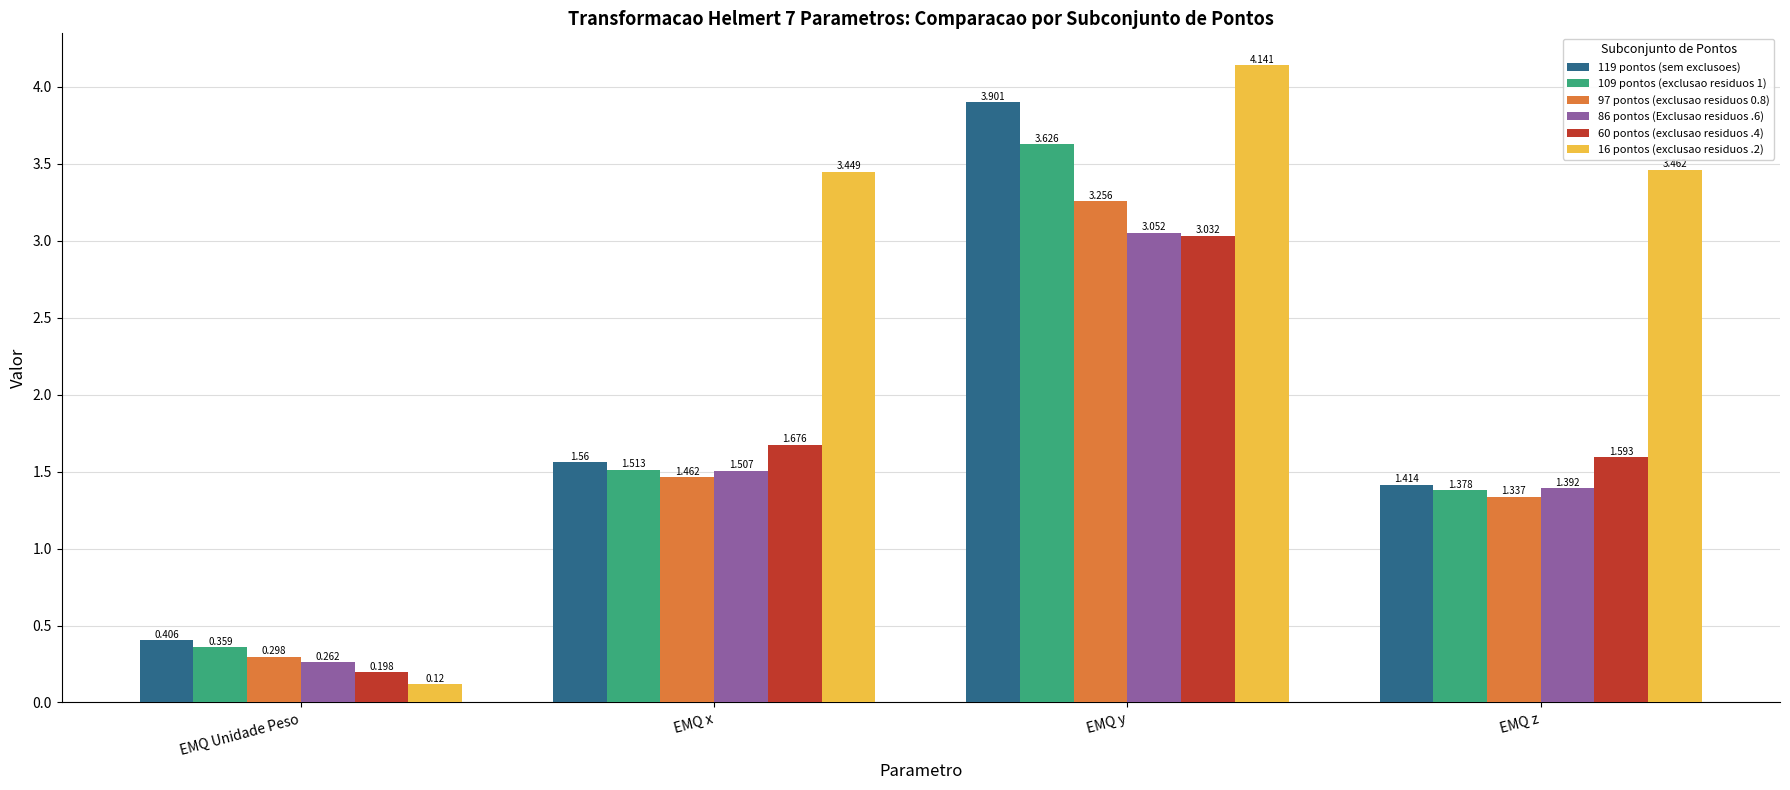

How many data points in 97 pontos (exclusao residuos 0.8) are less than 1?

1